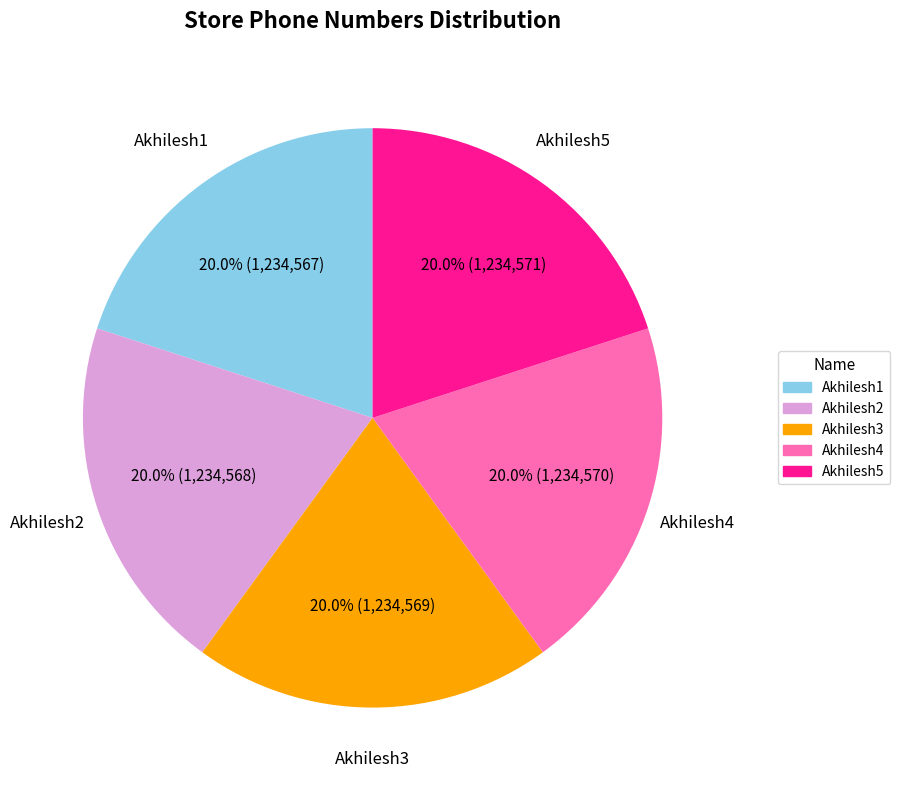

Is there a majority slice in this chart?

No